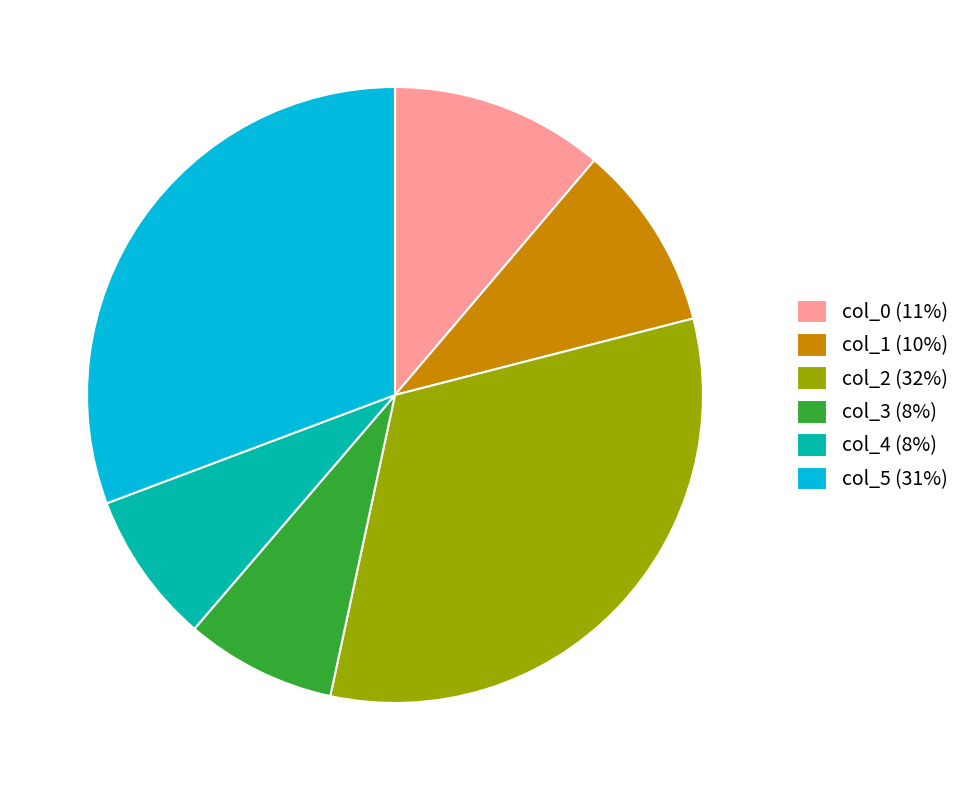

The col_1 slice represents 2% of the pie. True or false?

False